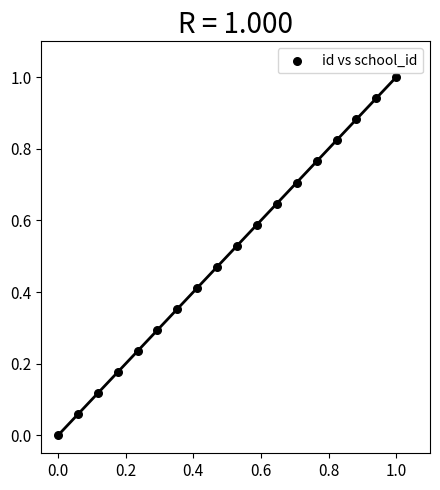

What is the range of X values (max minus min)?

1.0